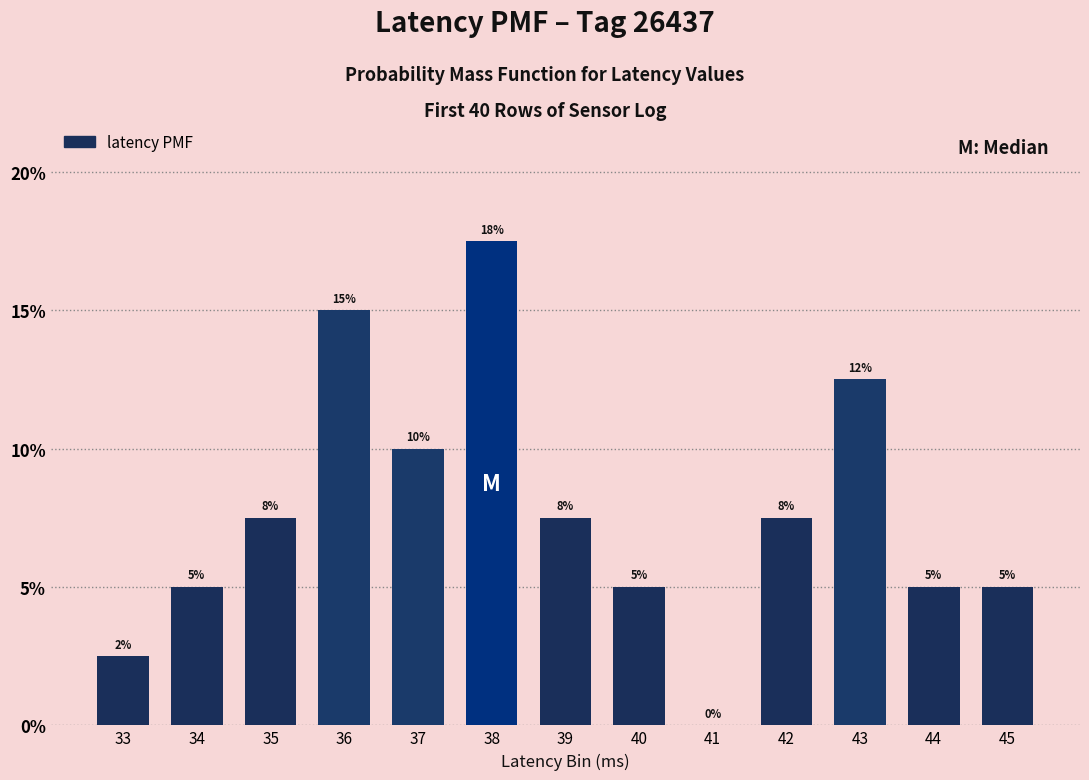

What is the sum of all values?

1.0